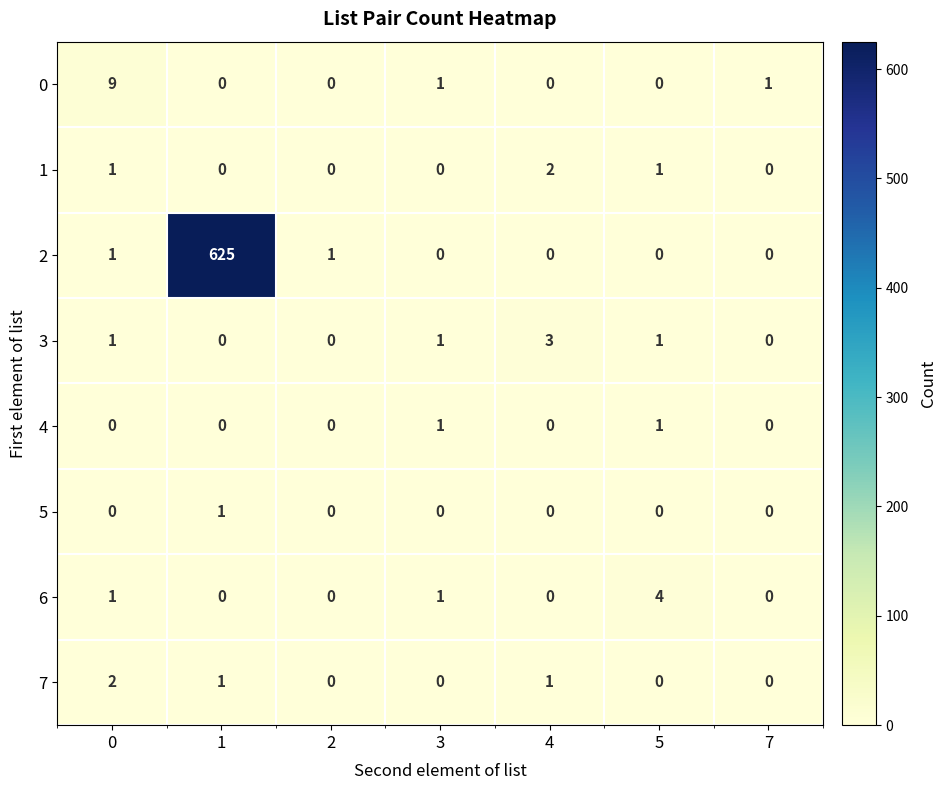

Is it true that 3 equals 1 at 0?

True